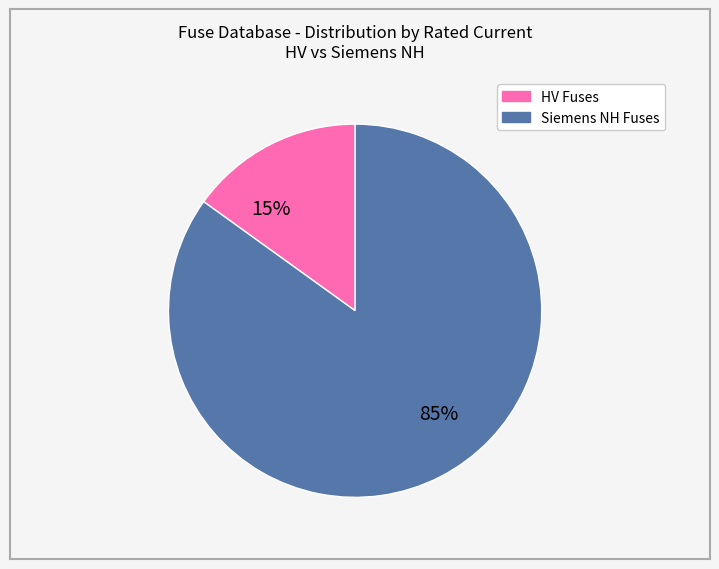

To the nearest percent, what is the difference between the largest and smallest slice percentages?

70%